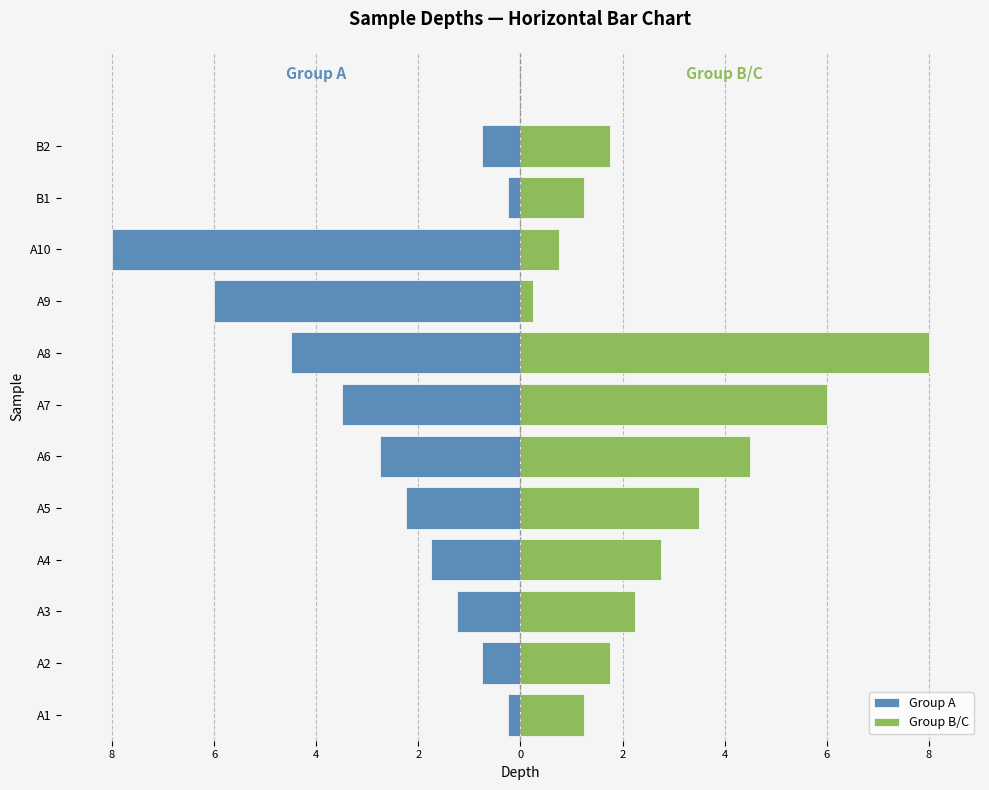

Count the number of data series in this chart.

2